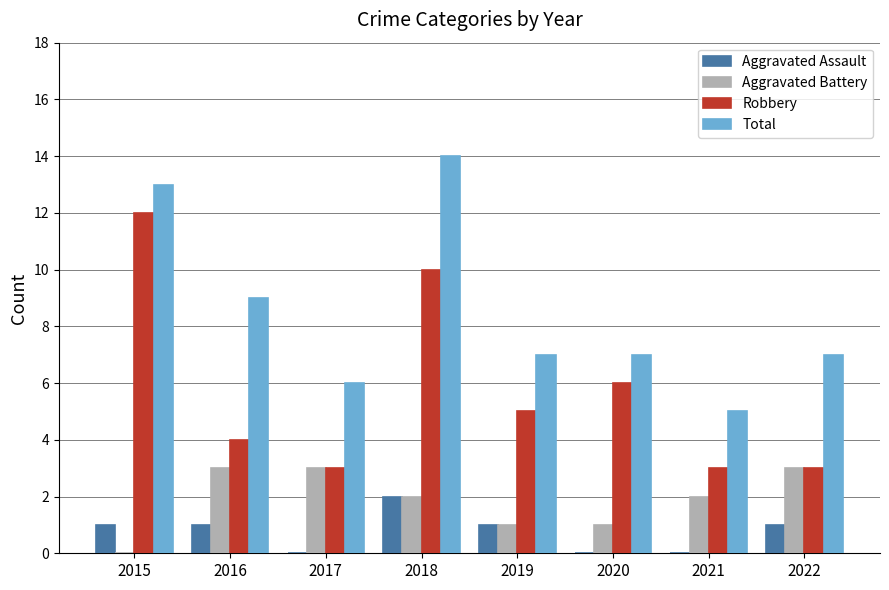

True or false: Robbery has a value of 6 at 2016.

False